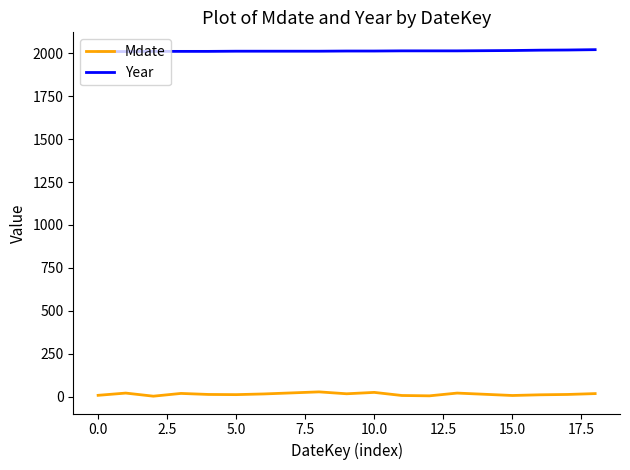

Which series has the largest total across all categories?

Year